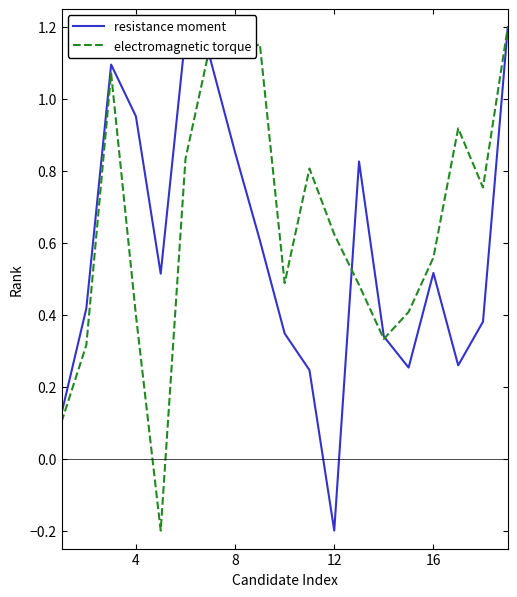

Reading left to right, what are all the values shown in this chart?

resistance moment: 0.1	0.4	1.1	1.0	0.5	1.2	1.1	0.9	0.6	0.3	0.2	-0.2	0.8	0.3	0.3	0.5	0.3	0.4	1.2
electromagnetic torque: 0.1	0.3	1.1	0.4	-0.2	0.8	1.2	1.1	1.2	0.5	0.8	0.6	0.5	0.3	0.4	0.6	0.9	0.8	1.2